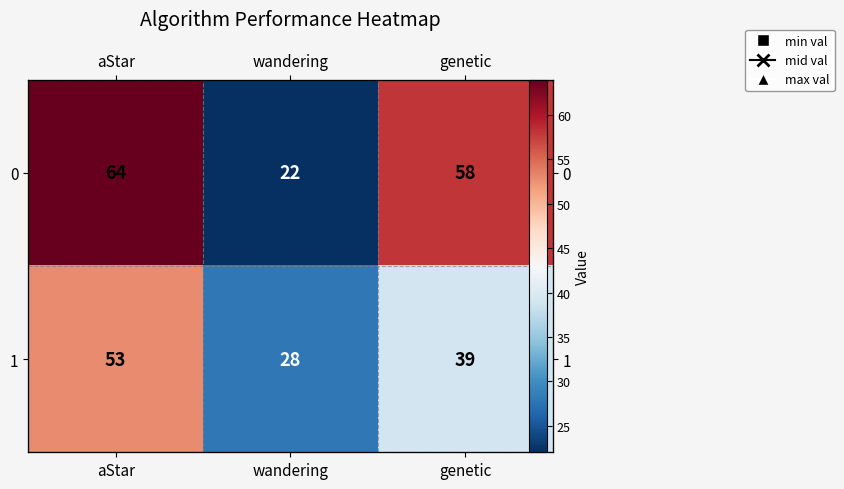

What value does the 1 series have at genetic, to the nearest 5?

40